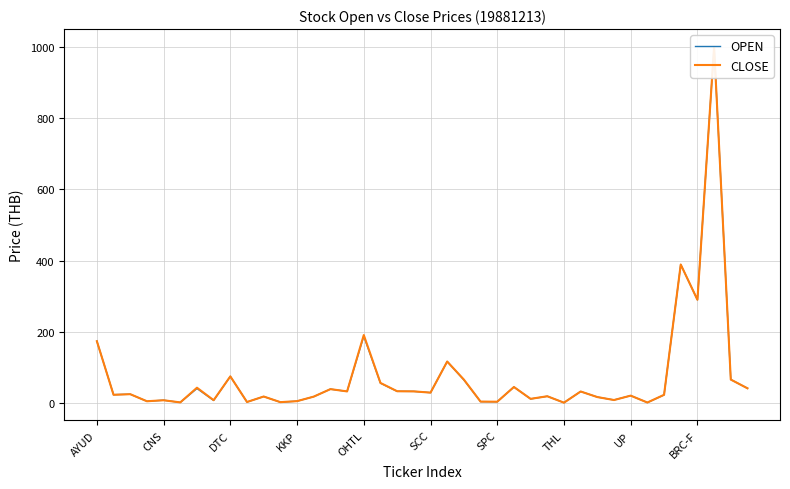

Reading left to right, list all the values displayed in this chart.

OPEN: 173.7	23.6	24.8	5.1	8.1	1.8	40.9	7.4	74.9	3.0	18.4	2.5	5.4	18.1	39.2	32.8	188.0	55.9	33.0	32.8	29.3	116.6	65.0	4.1	3.7	45.1	11.6	19.1	1.1	32.5	16.9	8.7	20.9	1.4	22.8	389.0	290.0	1000.0	66.0	41.5
CLOSE: 173.7	23.2	25.0	5.1	7.9	1.9	43.1	8.2	74.9	3.0	18.4	2.6	5.4	18.1	39.2	32.8	191.0	56.6	33.3	32.8	29.3	116.6	66.0	4.1	3.8	45.1	11.9	19.1	1.2	32.5	16.9	8.5	20.9	1.6	23.2	389.0	290.0	1000.0	66.0	41.5